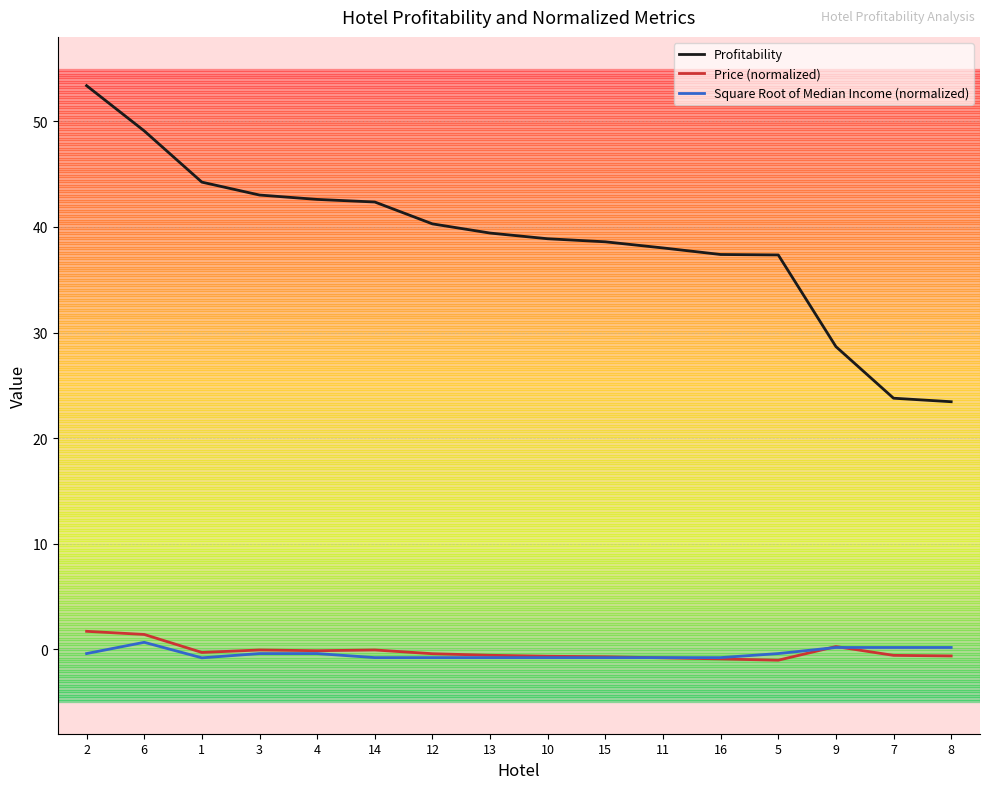

The value of Profitability at 1 is 44.2. True or false?

True